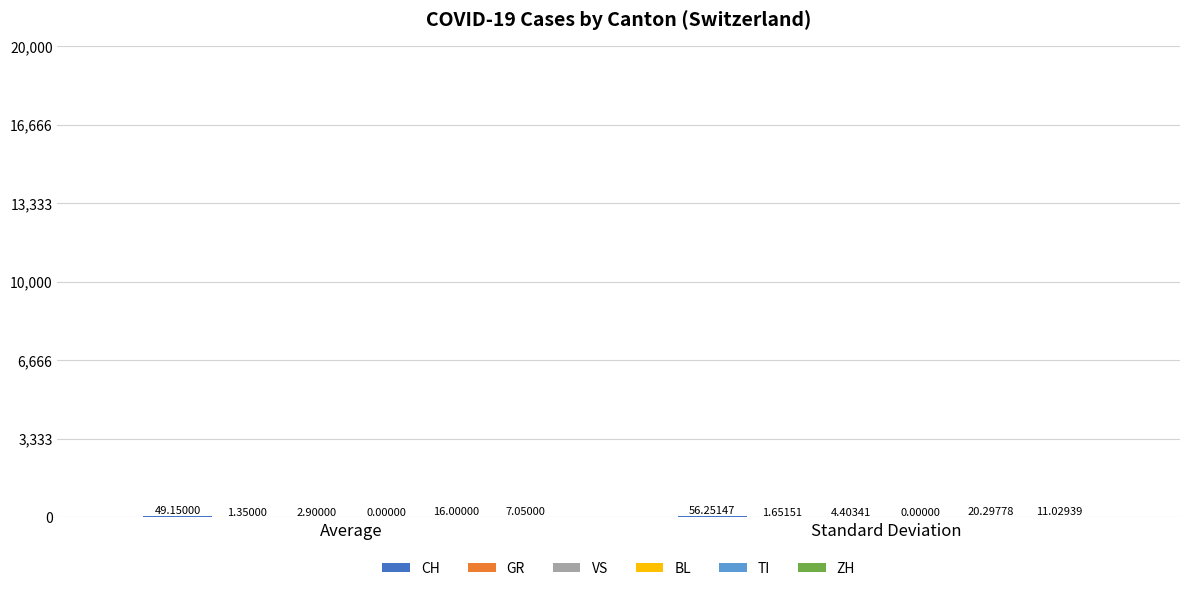

What is the total value across all series at Standard Deviation?

93.6